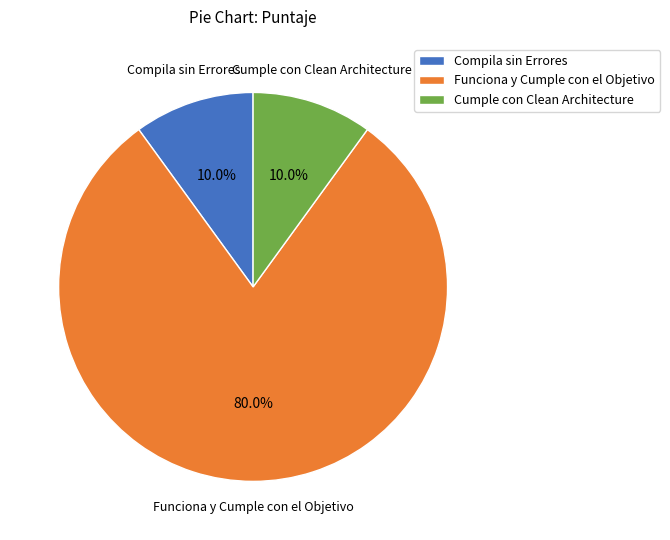

To the nearest percent, what percentage of the pie is Compila sin Errores?

10%